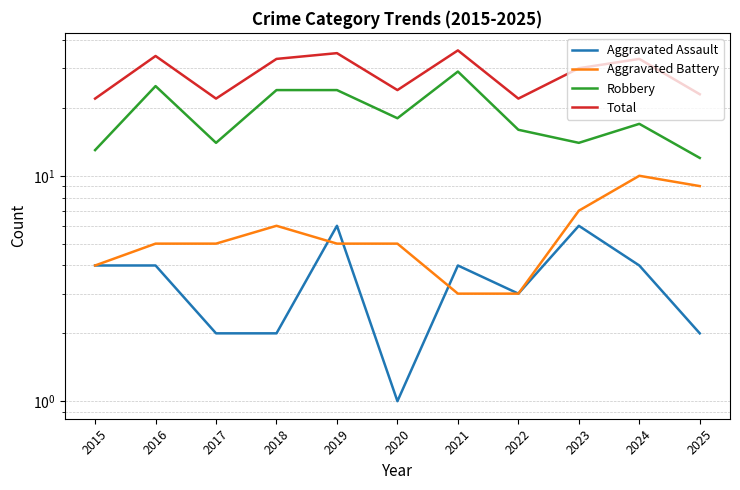

What is the difference between the second highest and second lowest values in the Total series?

13